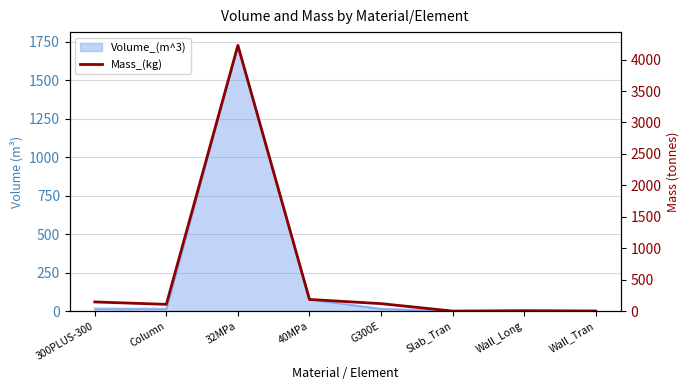

Where does the data first go above 117?

300PLUS-300